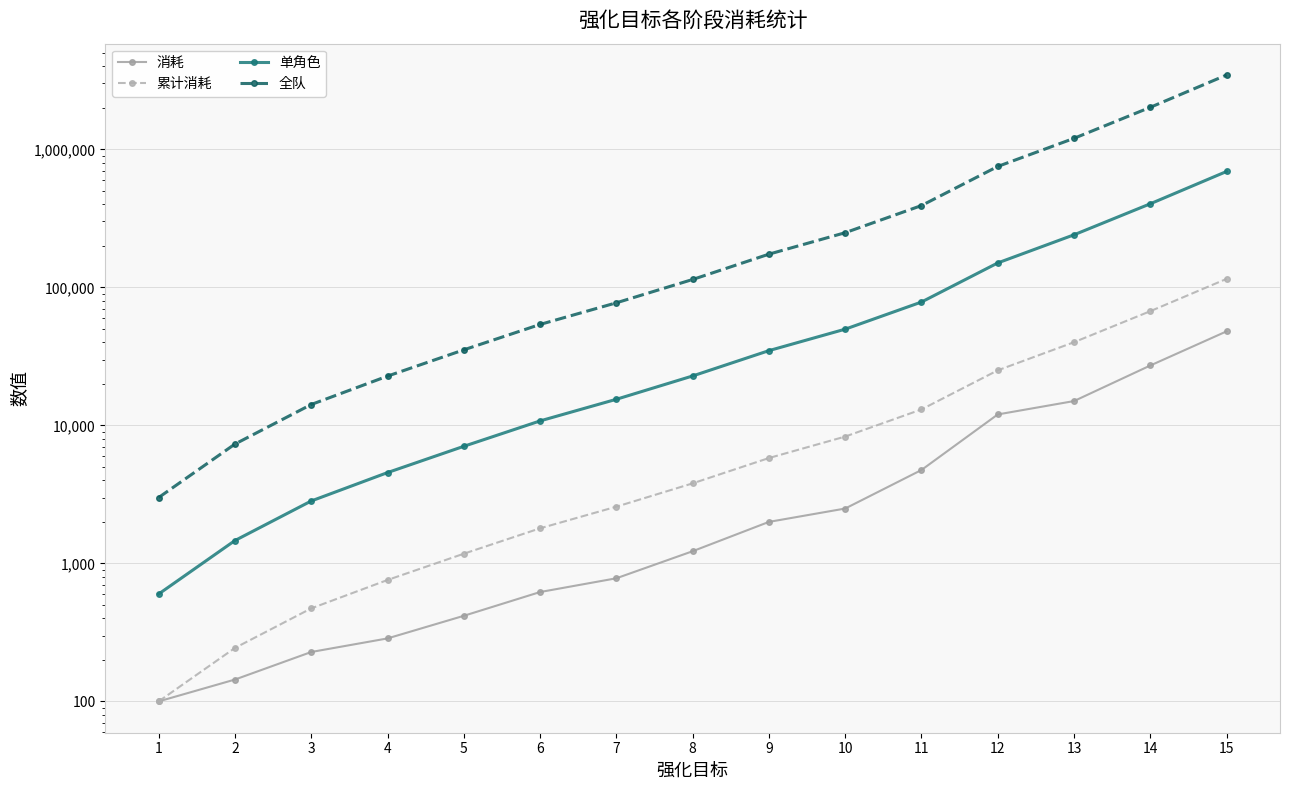

Count the number of data series in this chart.

4